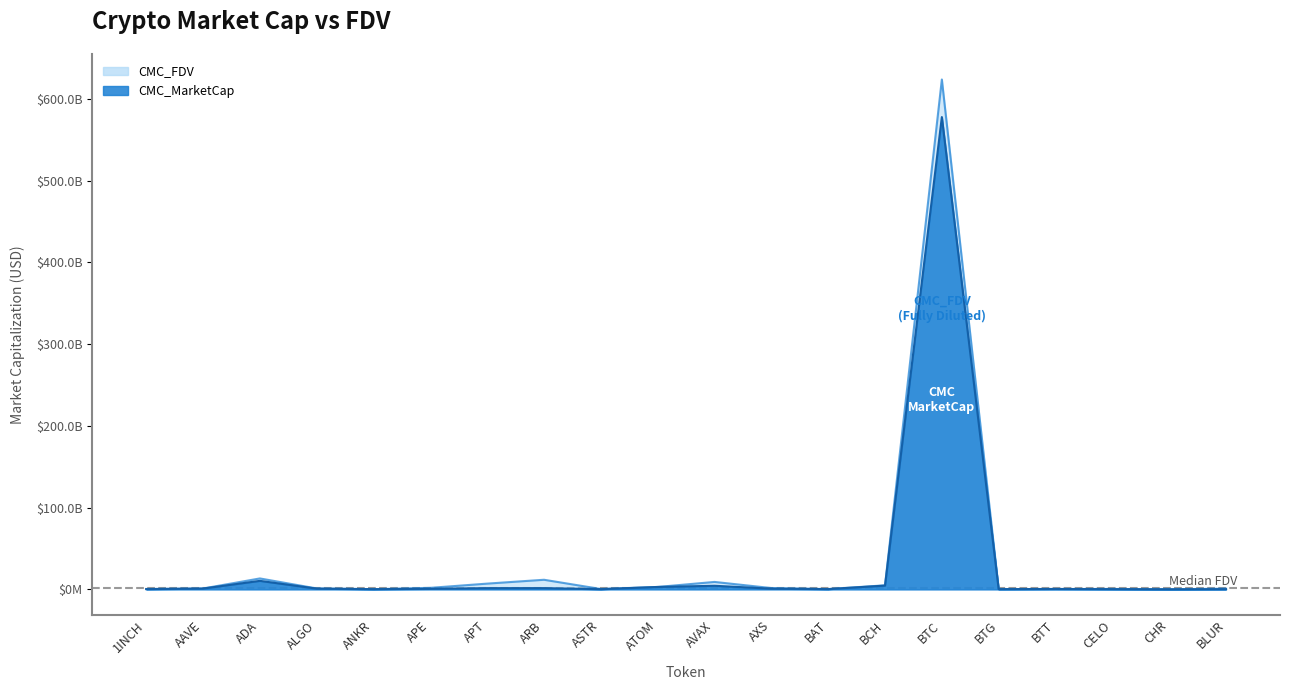

True or false: CMC_FDV and CMC_MarketCap cross at least once.

False